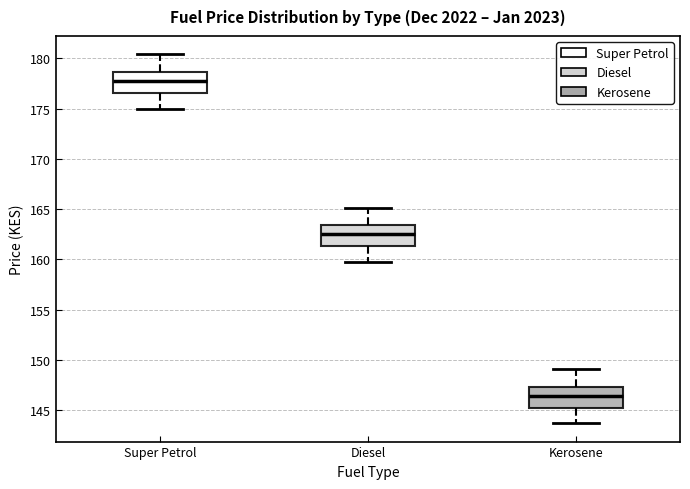

Reading left to right, read every box against the y-axis: the position of its median line, the range the box covers, and the ends of its whiskers. The values are not printed on the chart, so give them approximately, as read against the axis.

Super Petrol: median 178.0, box 176.5 to 178.5, whiskers 175.0 to 180.5
Diesel: median 162.5, box 161.5 to 163.5, whiskers 160.0 to 165.0
Kerosene: median 146.5, box 145.0 to 147.5, whiskers 143.5 to 149.0